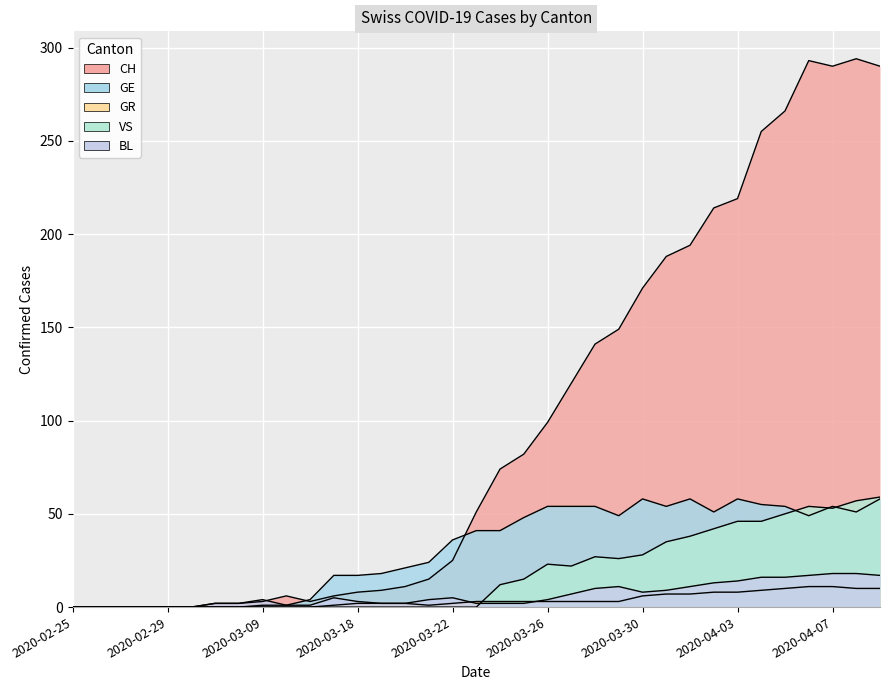

What is the label of the 21st point from the left?

2020-03-26